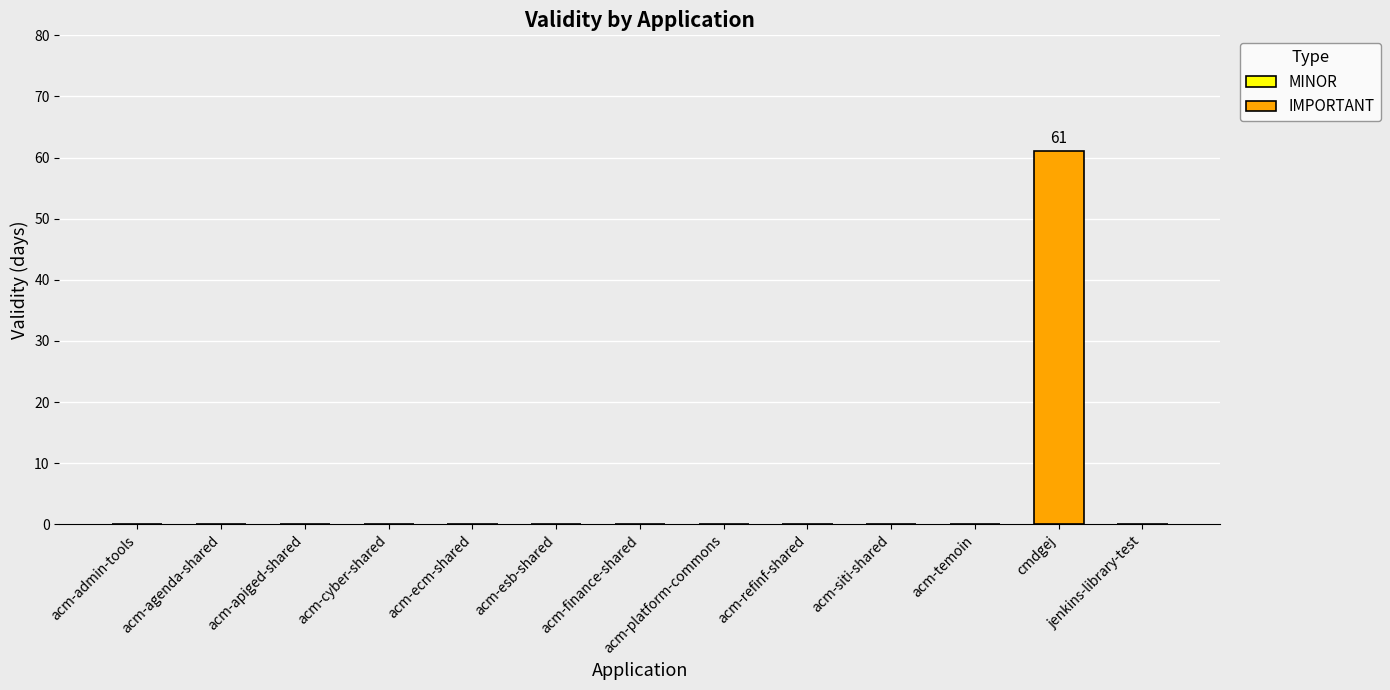

What is the change in value from acm-agenda-shared to cmdgej?

+61